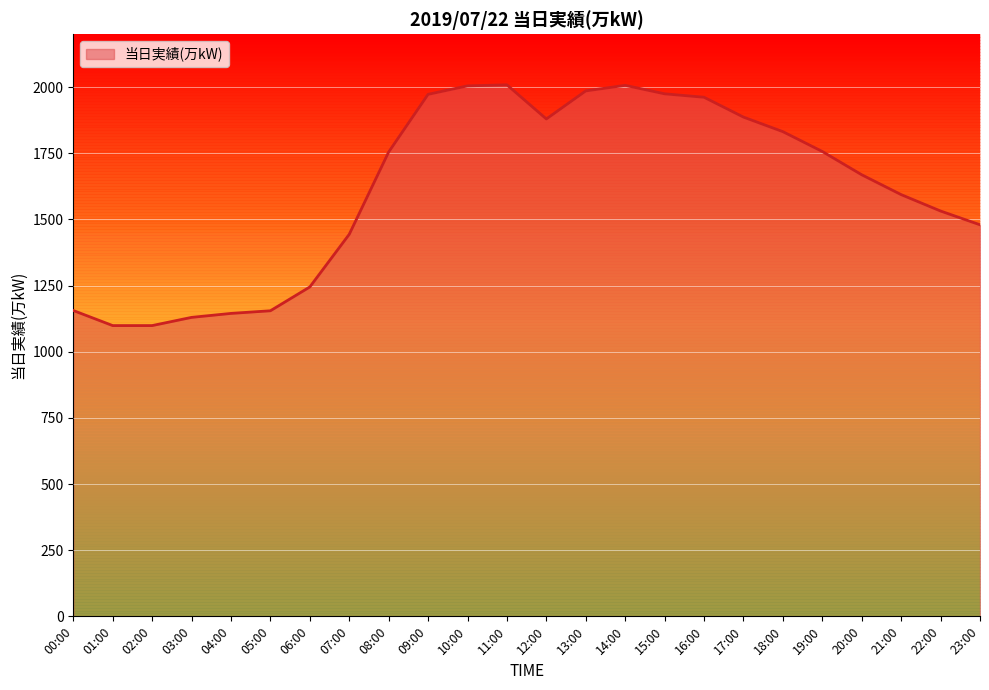

How many data points are above 1755?

11